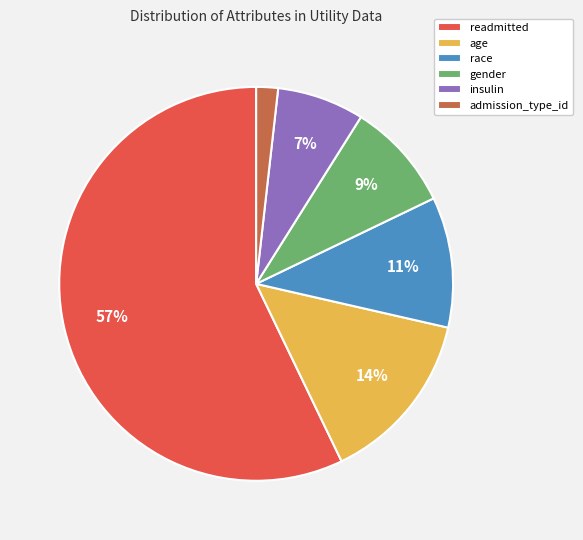

How many slices are in this pie chart?

6